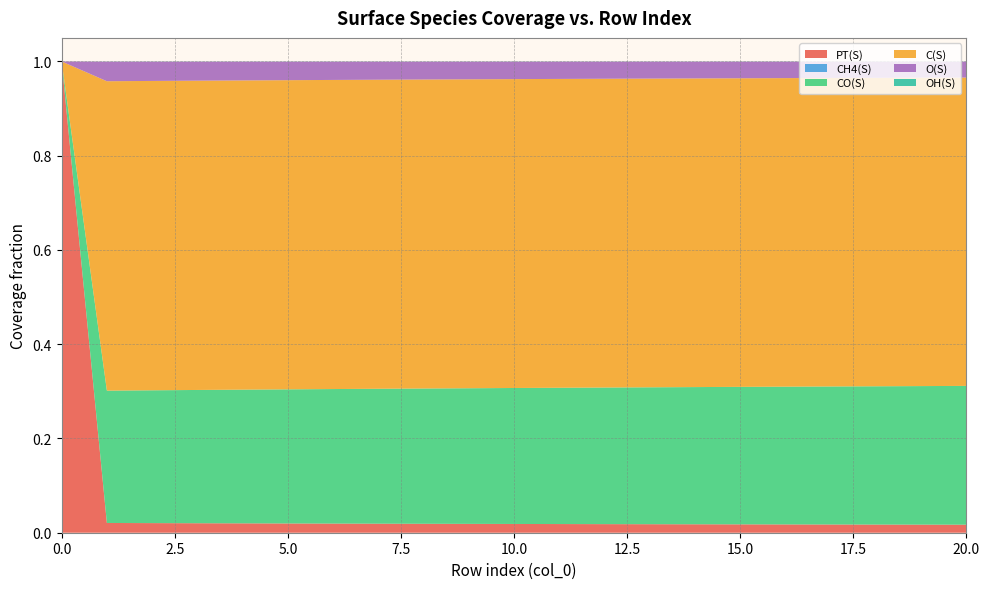

Reading left to right, extract all data points from this chart.

PT(S): 1.0	0.0	0.0	0.0	0.0	0.0	0.0	0.0	0.0	0.0	0.0	0.0	0.0	0.0	0.0	0.0	0.0	0.0	0.0	0.0	0.0
CH4(S): 0.0	0.0	0.0	0.0	0.0	0.0	0.0	0.0	0.0	0.0	0.0	0.0	0.0	0.0	0.0	0.0	0.0	0.0	0.0	0.0	0.0
CO(S): 0.0	0.3	0.3	0.3	0.3	0.3	0.3	0.3	0.3	0.3	0.3	0.3	0.3	0.3	0.3	0.3	0.3	0.3	0.3	0.3	0.3
C(S): 0.0	0.7	0.7	0.7	0.7	0.7	0.7	0.7	0.7	0.7	0.7	0.7	0.7	0.7	0.7	0.7	0.7	0.7	0.7	0.7	0.7
O(S): 0.0	0.0	0.0	0.0	0.0	0.0	0.0	0.0	0.0	0.0	0.0	0.0	0.0	0.0	0.0	0.0	0.0	0.0	0.0	0.0	0.0
OH(S): 0.0	0.0	0.0	0.0	0.0	0.0	0.0	0.0	0.0	0.0	0.0	0.0	0.0	0.0	0.0	0.0	0.0	0.0	0.0	0.0	0.0